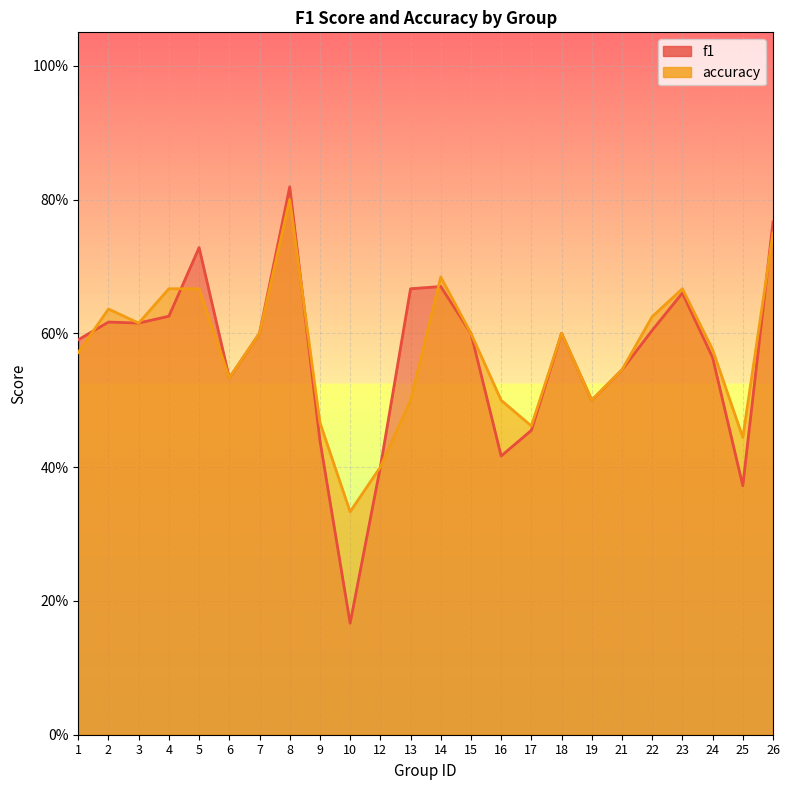

True or false: accuracy has a value of 0.5 at 9.

True